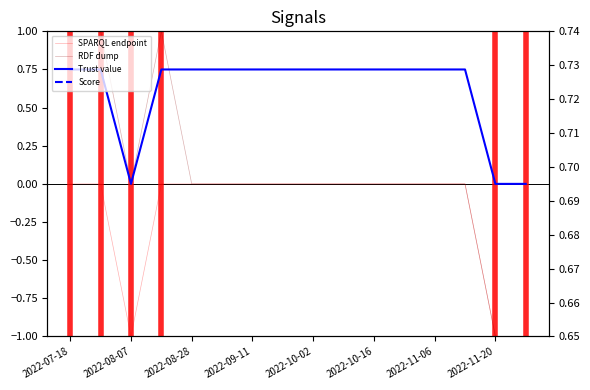

Between which two adjacent categories do Trust value and Score first intersect?

2022-08-07 and 2022-08-28